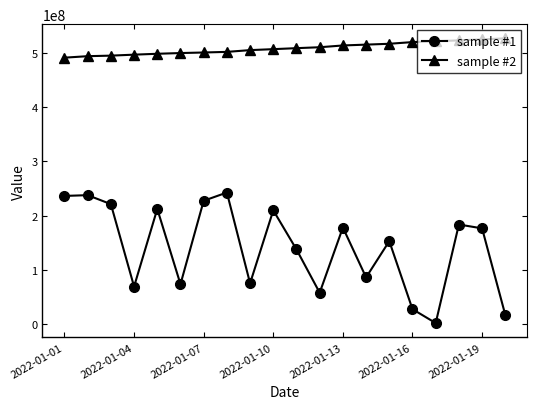

True or false: sample #2 and sample #1 cross at least once.

False